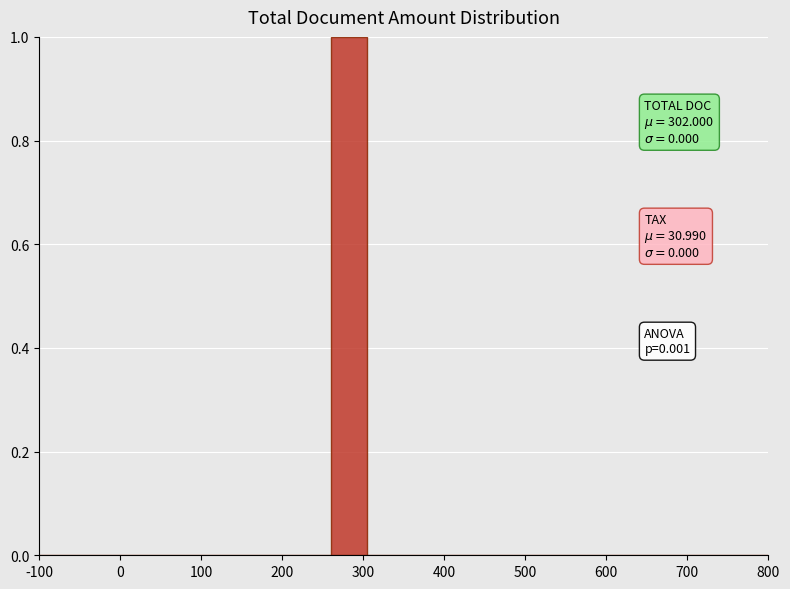

Over which range of the x-axis is the bar tallest?

260 to 305